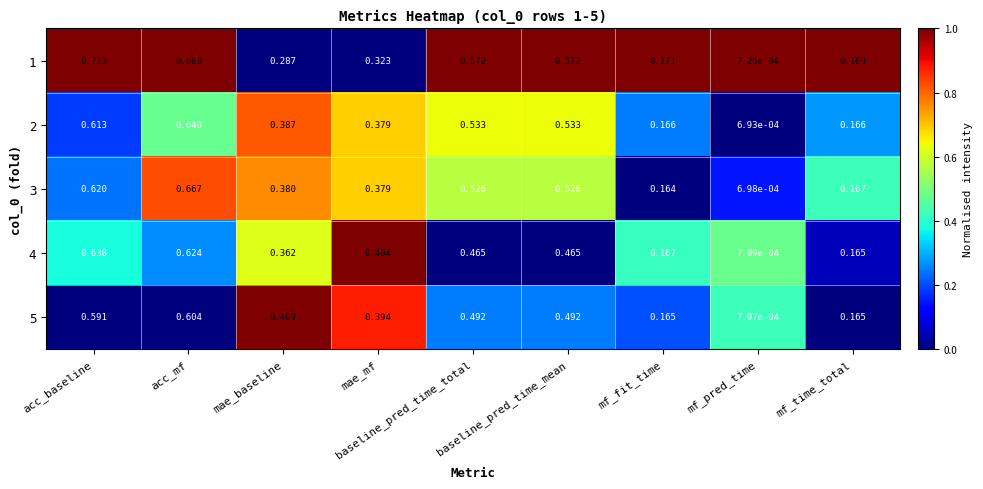

At which label is 3 closest to 0?

mf_pred_time